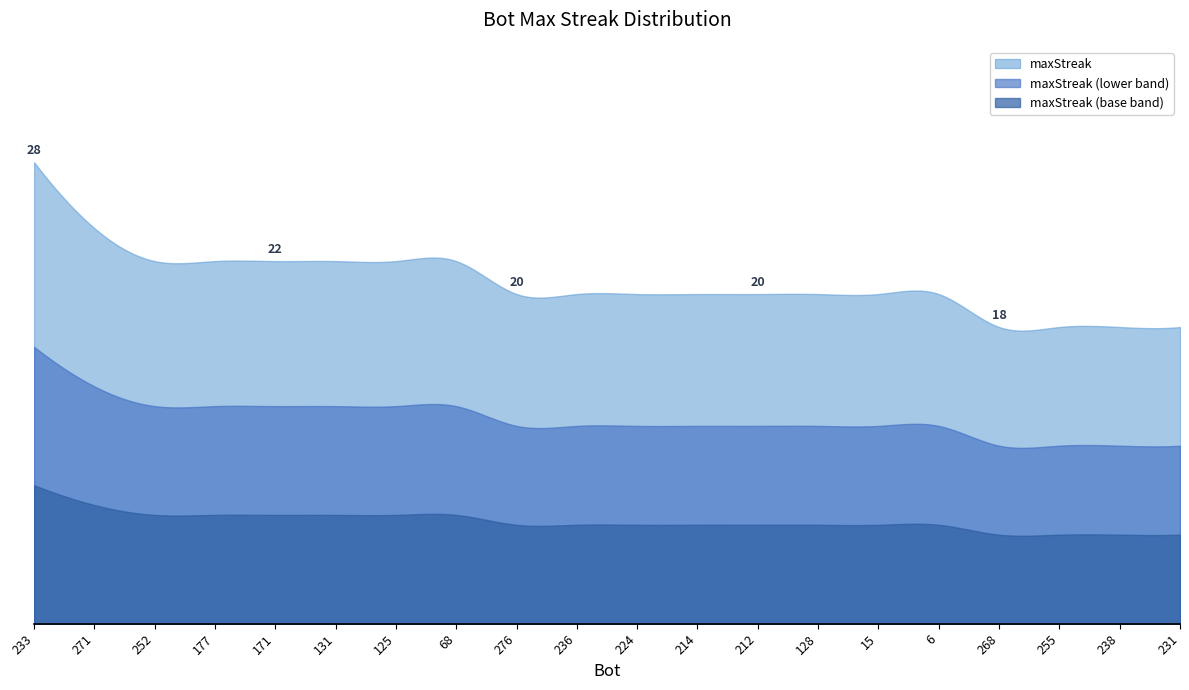

List the labels in order of value, largest first.

233, 271, 252, 177, 171, 131, 125, 68, 276, 236, 224, 214, 212, 128, 15, 6, 268, 255, 238, 231